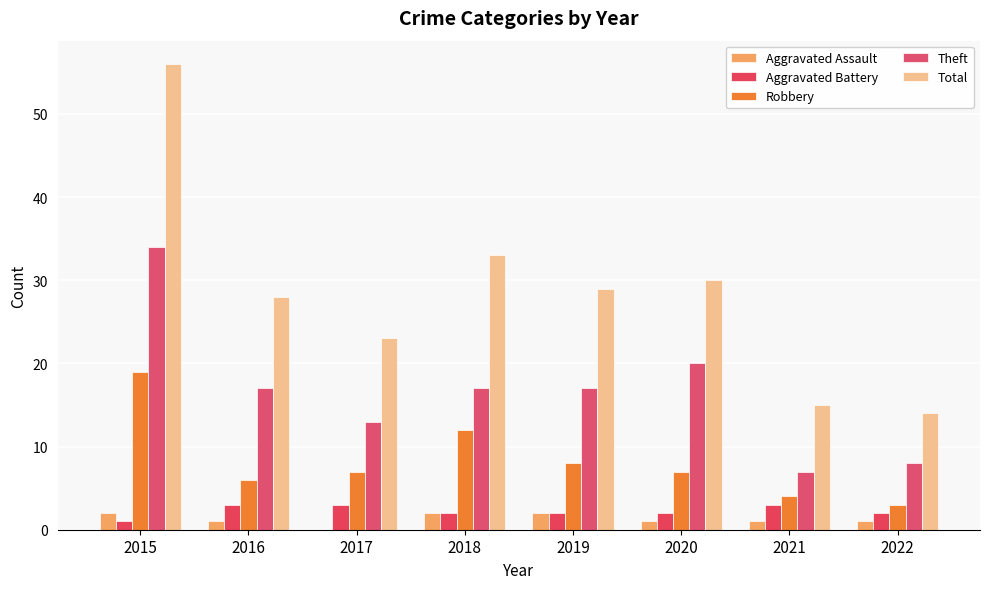

The value of Robbery at 2018 is 12. True or false?

True